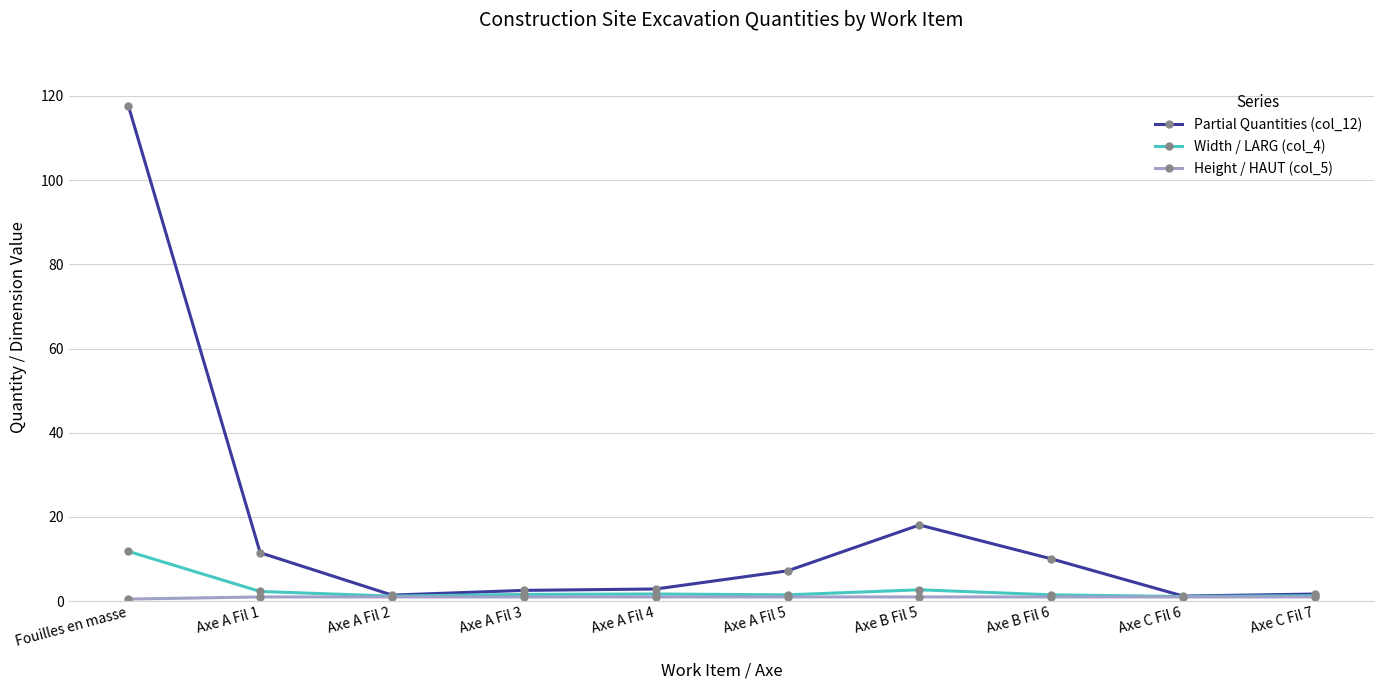

What is the difference between the maximum and second lowest values in the Partial Quantities (col_12) series?

116.2